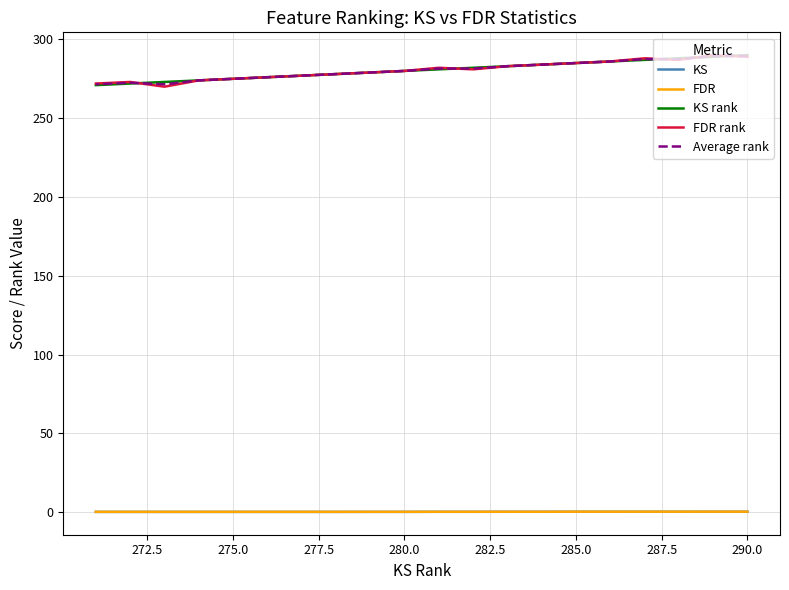

In FDR rank, how many points are lower than both neighbors (excluding endpoints)?

3